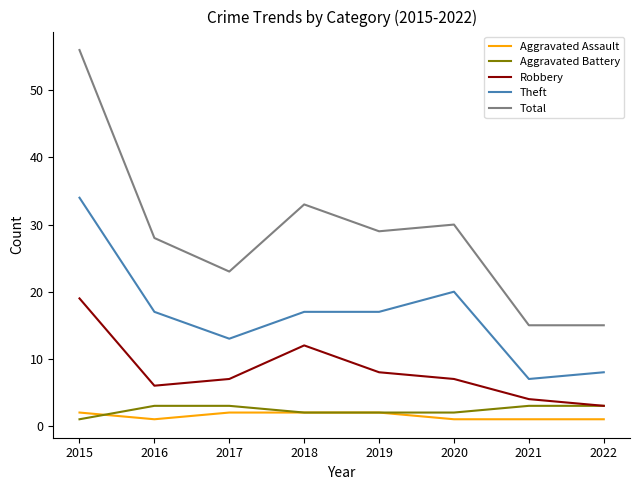

What is the average value of the Aggravated Assault series?

2